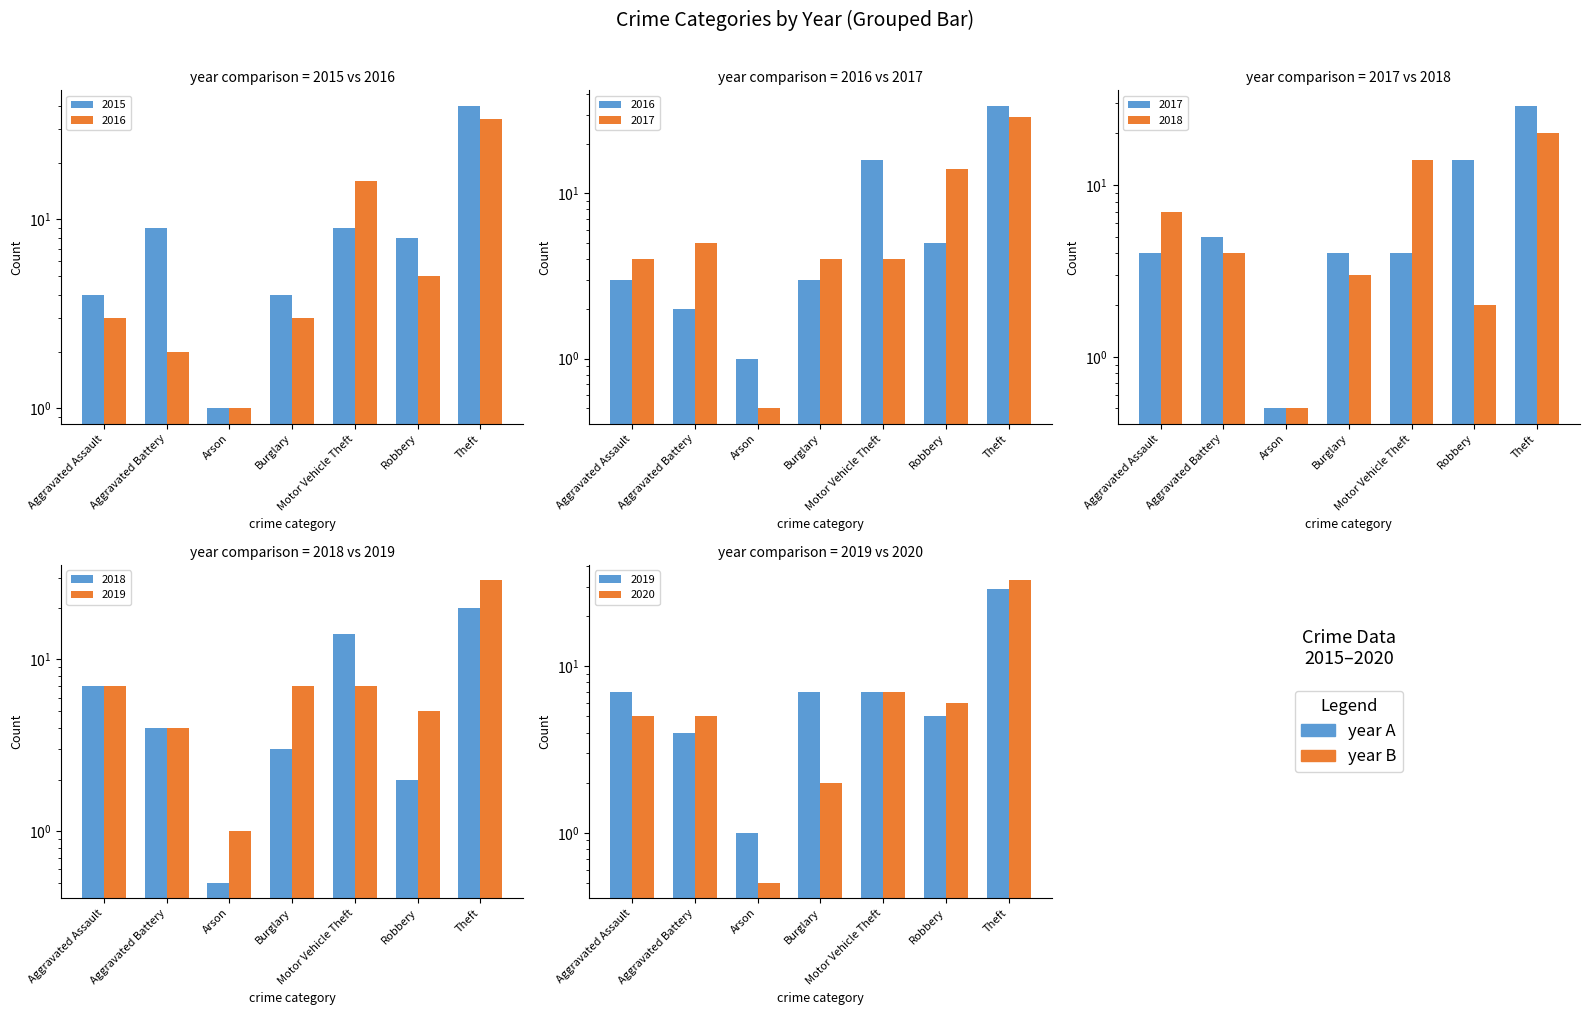

What is the difference between the highest and lowest values at Aggravated Assault?

4.0